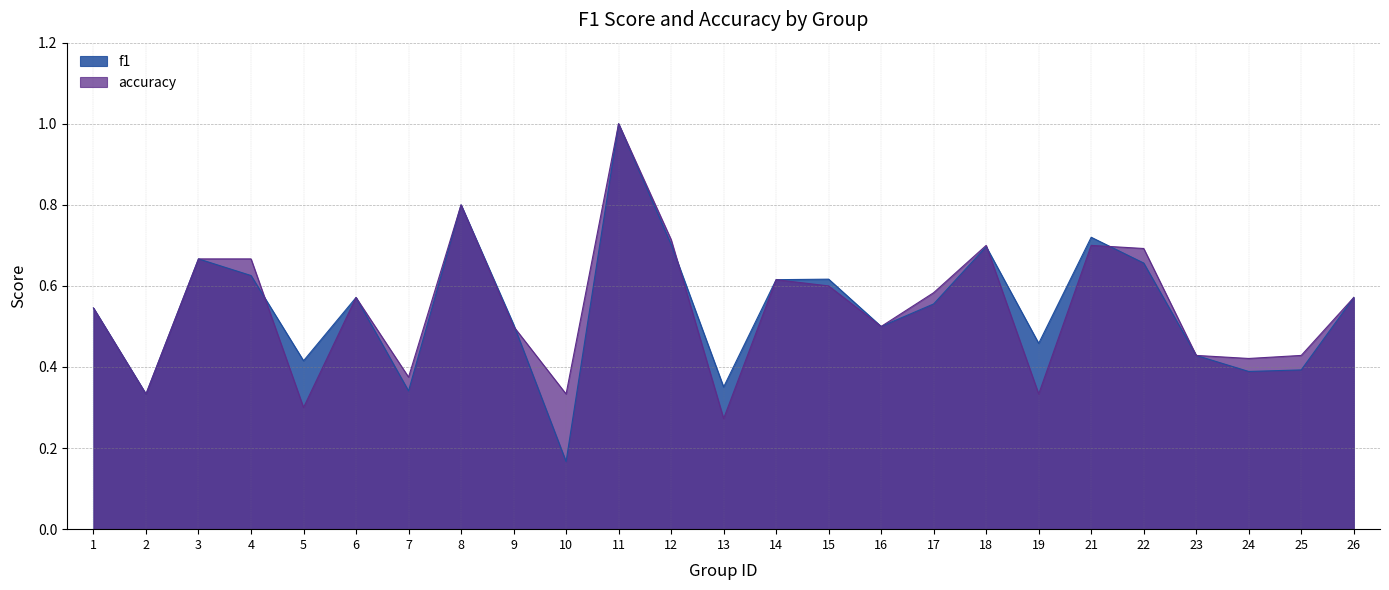

Which category has the highest value across all series?

11